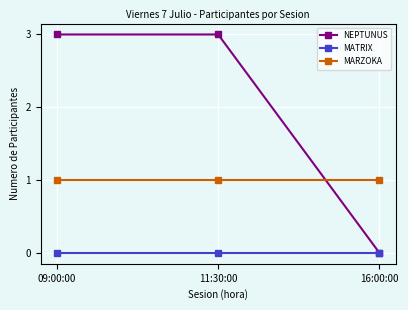

How many series are shown in this chart?

3